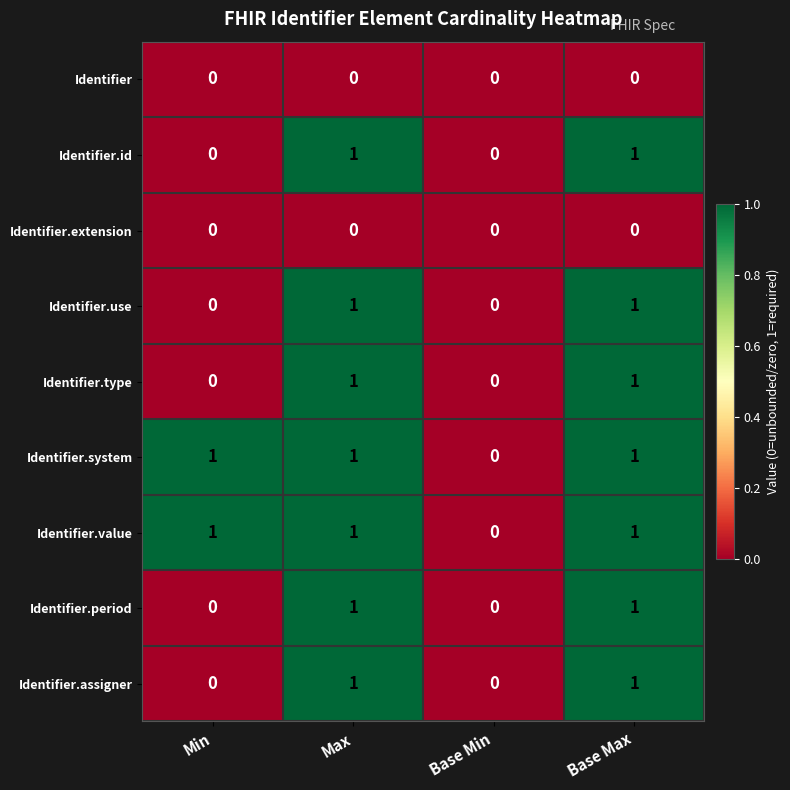

What is the sum of all Identifier.value values?

3